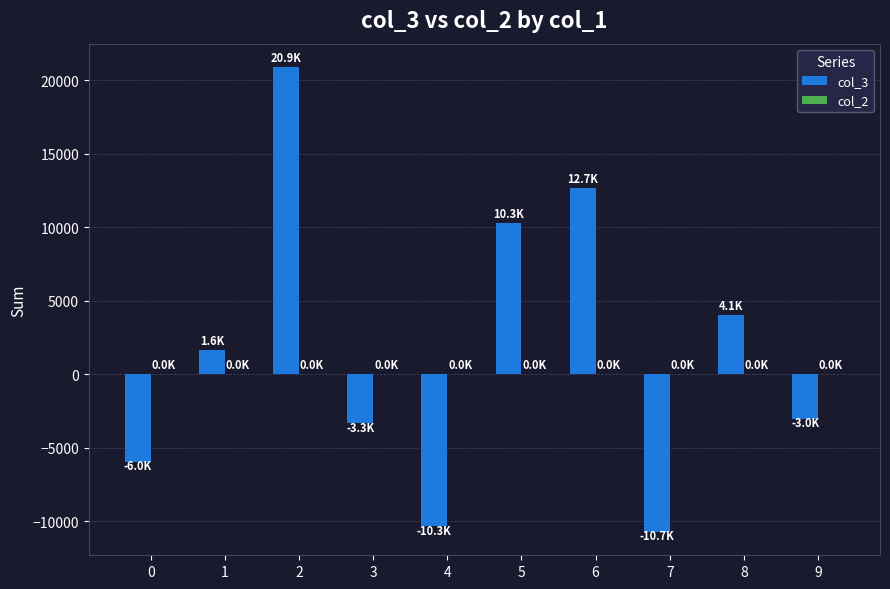

Which series has the largest total across all categories?

col_3